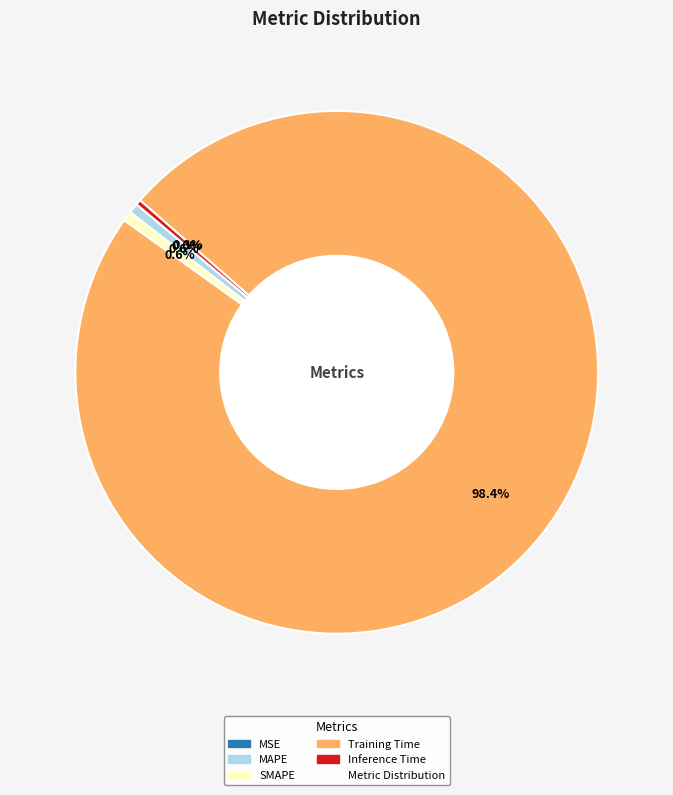

Is there a majority slice in this chart?

Yes